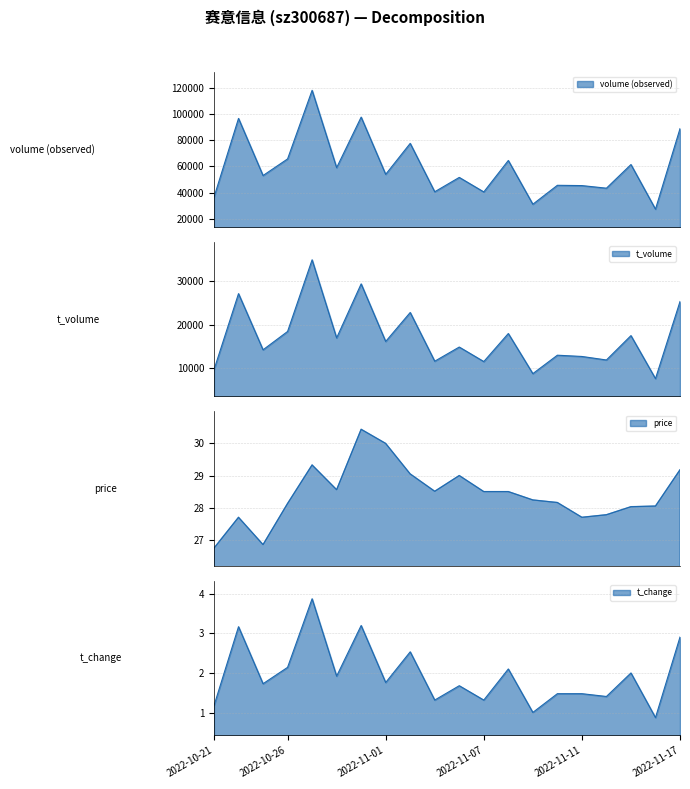

True or false: volume and price intersect in this chart.

False